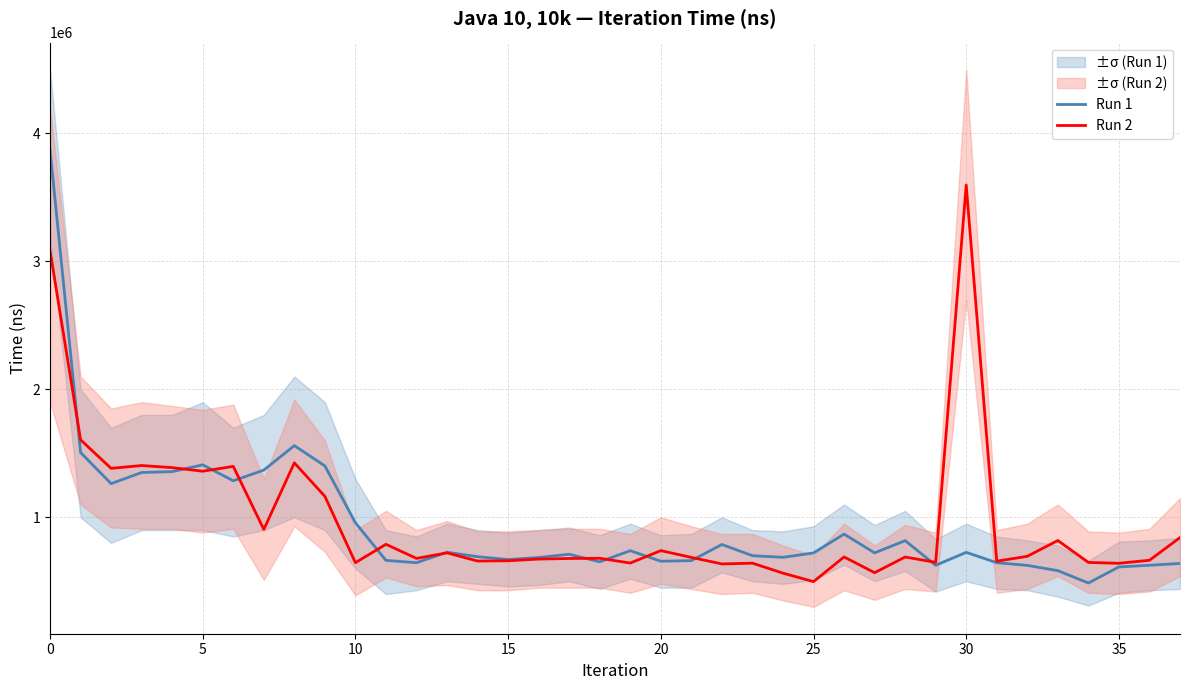

What is the sum of all Run 1 values?

35704700